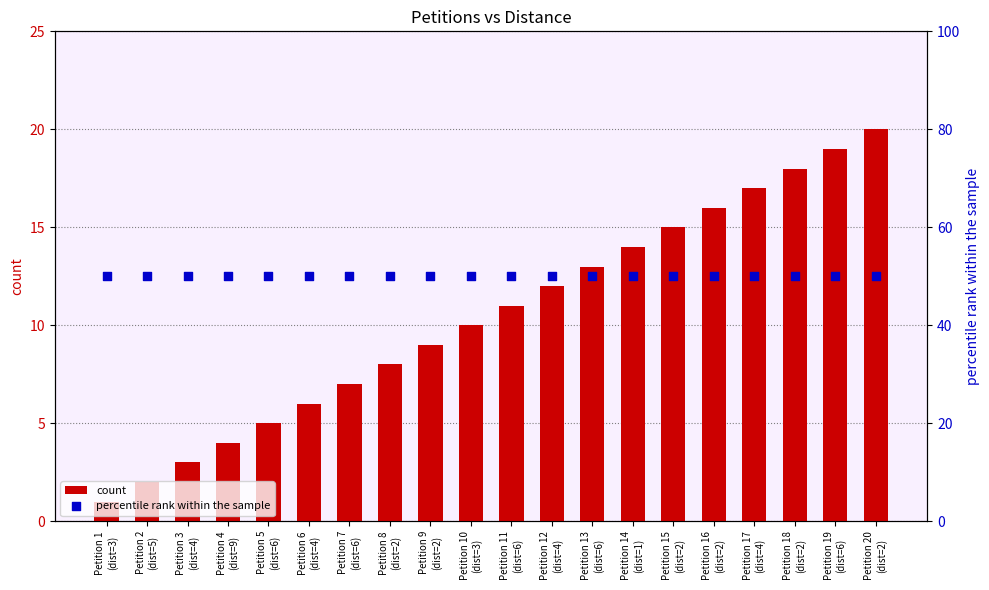

What is the total value across all series at Petition 16
(dist=2)?

66